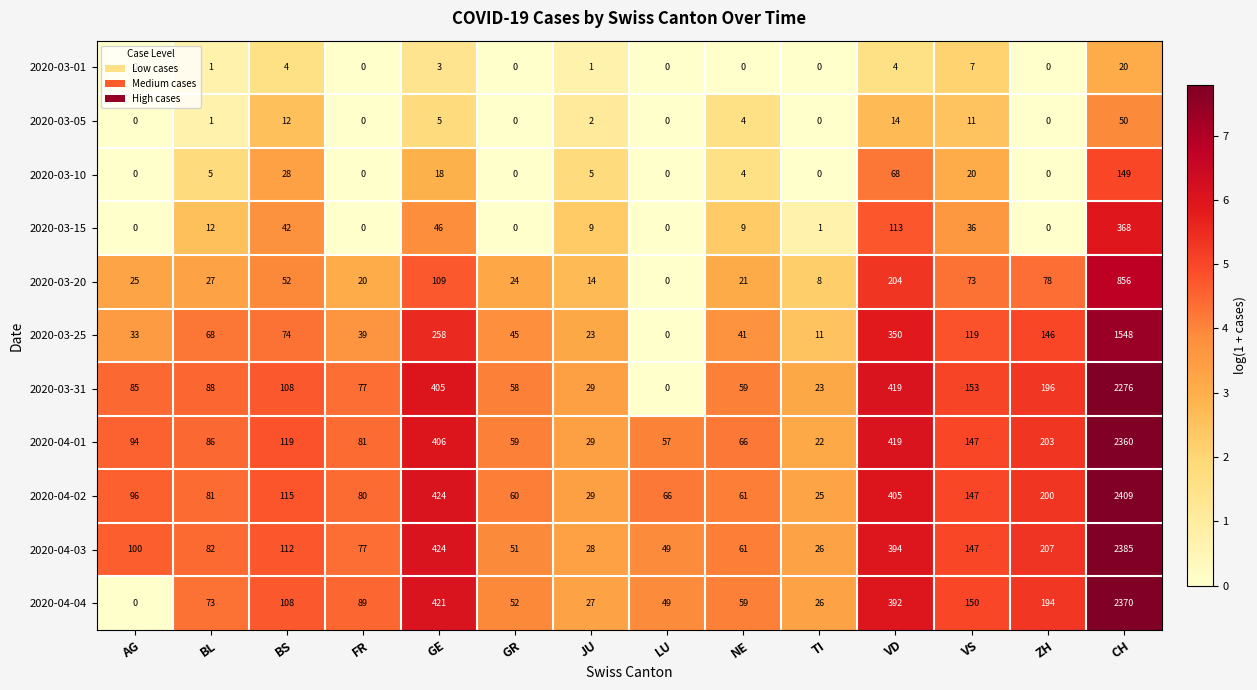

Is it true that 2020-03-05 equals 0 at FR?

True